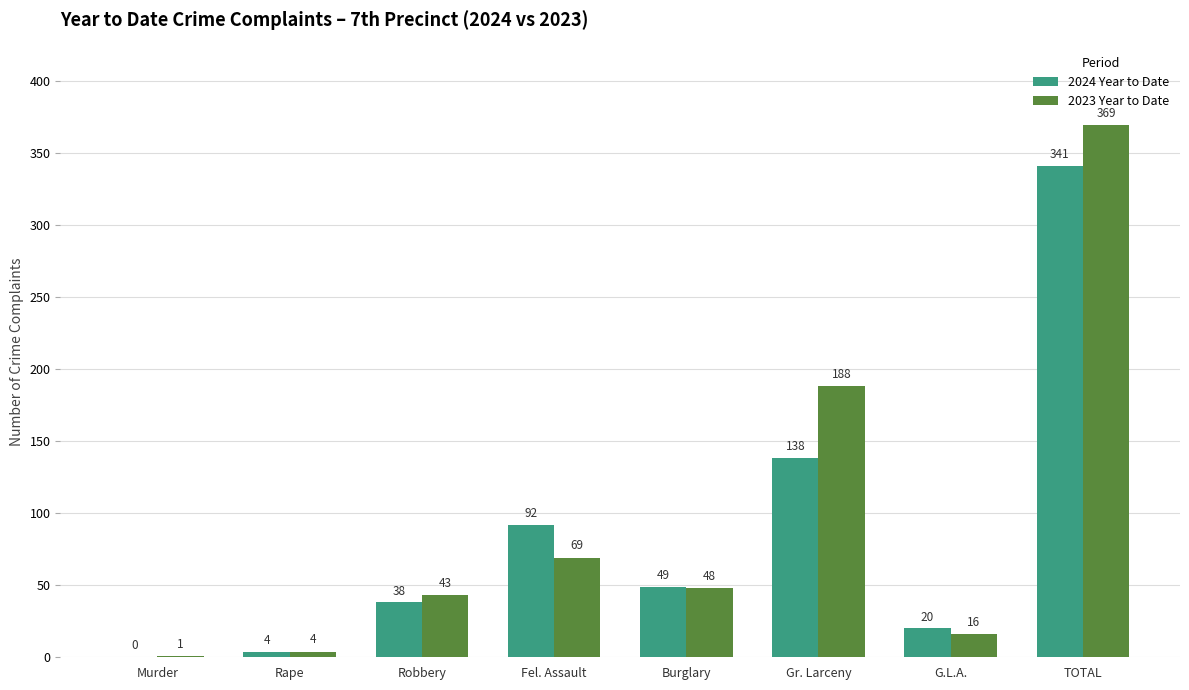

The 2023 Year to Date series shows 122 at Fel. Assault. True or false?

False